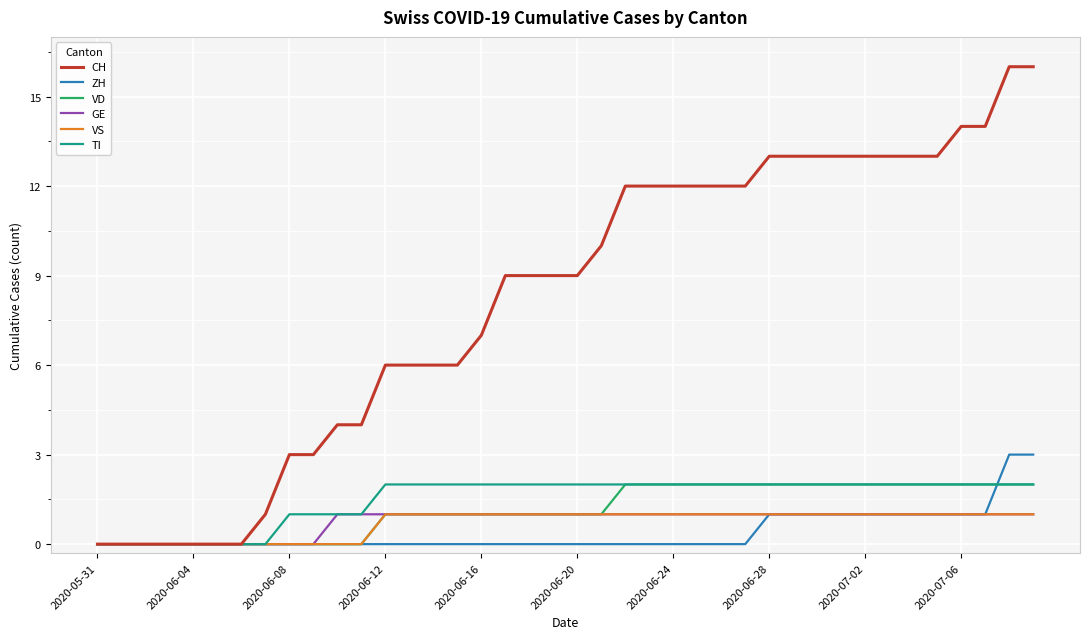

What are all the series names shown in the legend?

CH, ZH, VD, GE, VS, TI